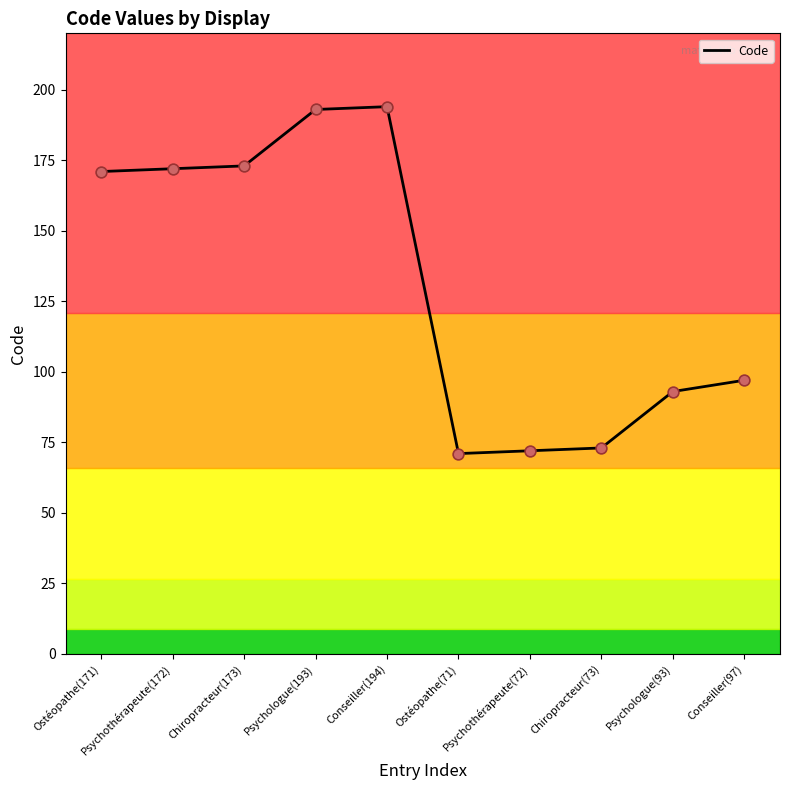

Which has a higher value, Psychothérapeute(72) or Conseiller(194)?

Conseiller(194)